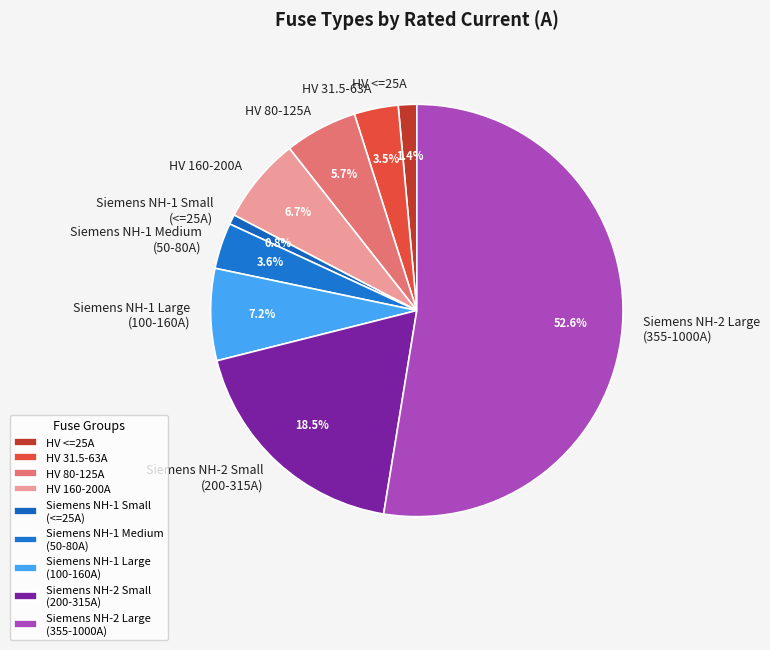

To the nearest percent, what is the average slice percentage?

11%